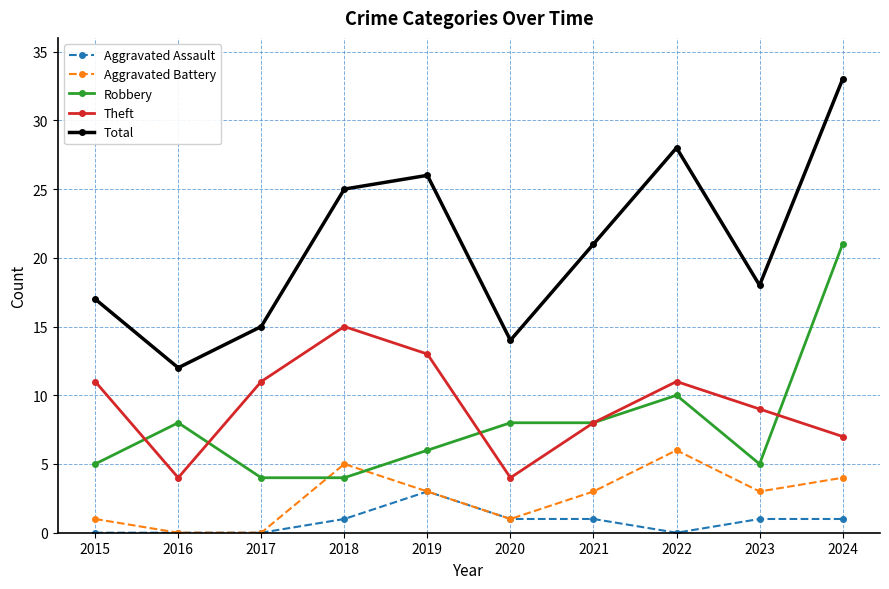

Reading left to right, list all the values displayed in this chart.

Aggravated Assault: 0	0	0	1	3	1	1	0	1	1
Aggravated Battery: 1	0	0	5	3	1	3	6	3	4
Robbery: 5	8	4	4	6	8	8	10	5	21
Theft: 11	4	11	15	13	4	8	11	9	7
Total: 17	12	15	25	26	14	21	28	18	33